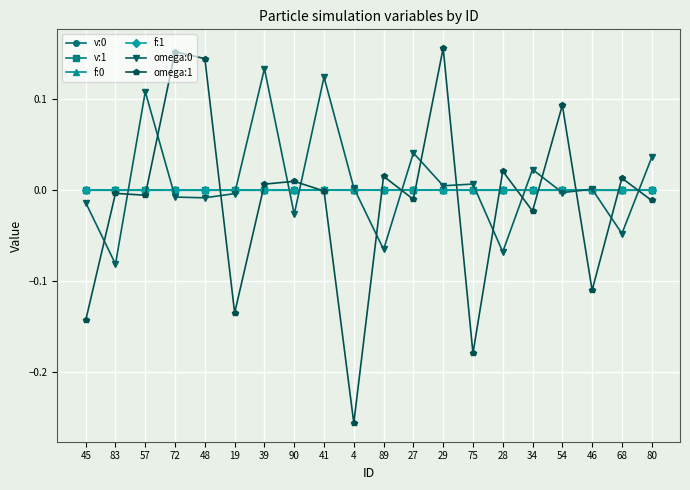

What is the label of the 17th point from the right?

72